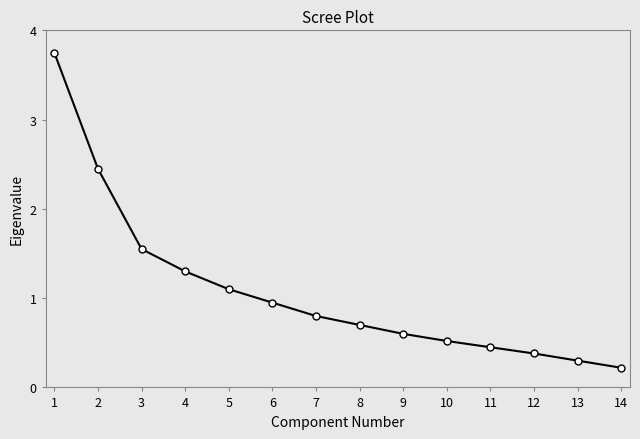

Which has a higher value, 10 or 3?

3